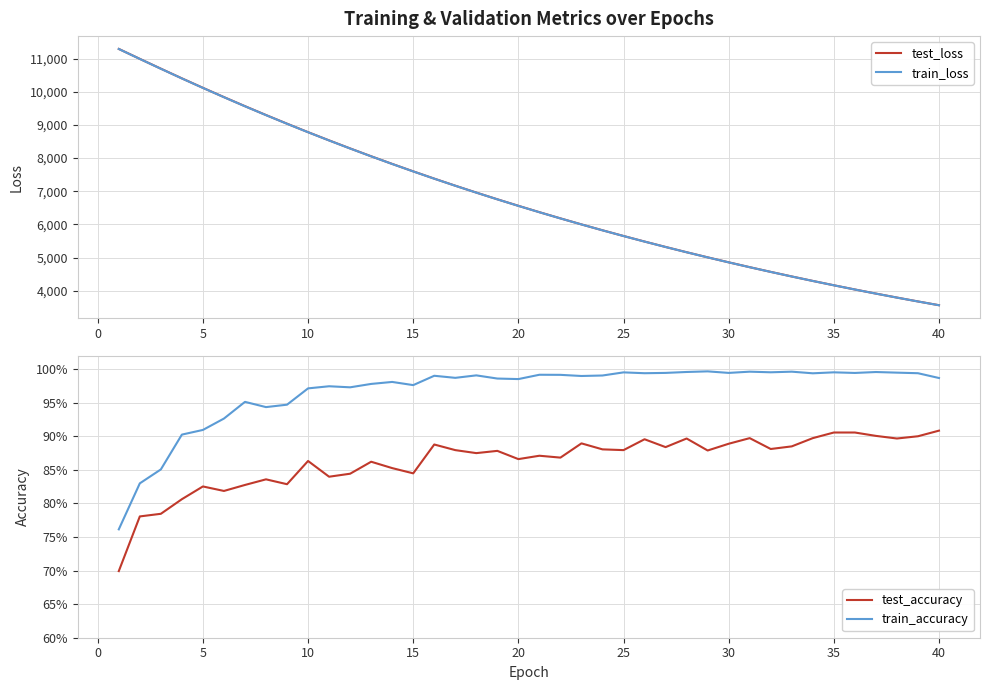

True or false: train_accuracy and test_accuracy intersect in this chart.

False